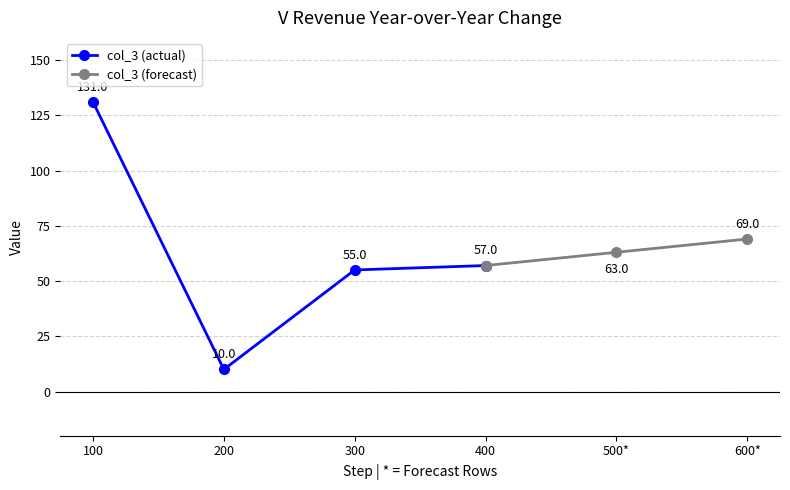

What is the lowest value of the col_3 (actual) series?

10